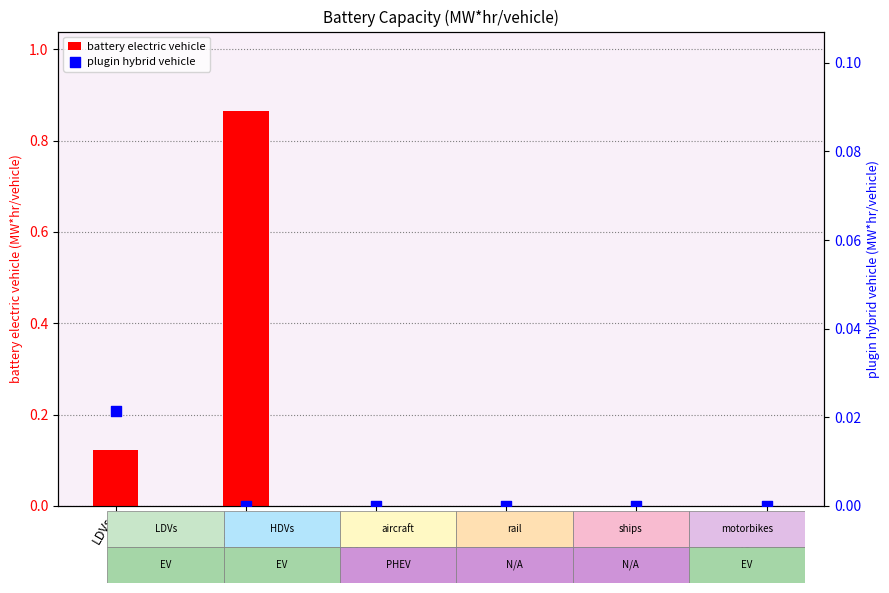

Which series has the widest spread of Y values?

battery electric vehicle